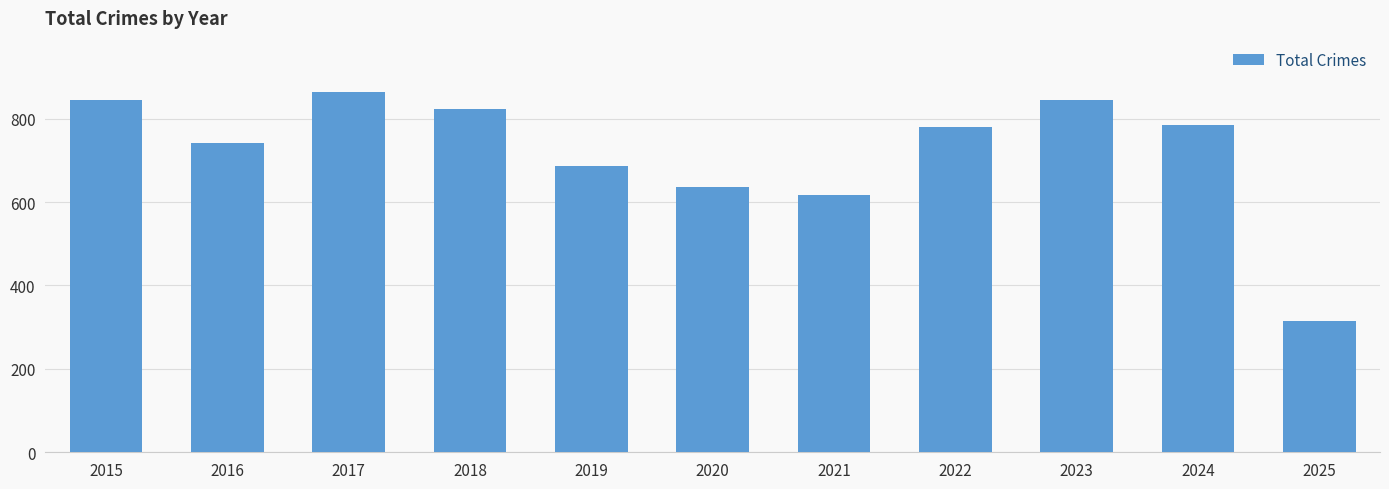

What is the ratio of the value at 2025 to the value at 2017?

0.4